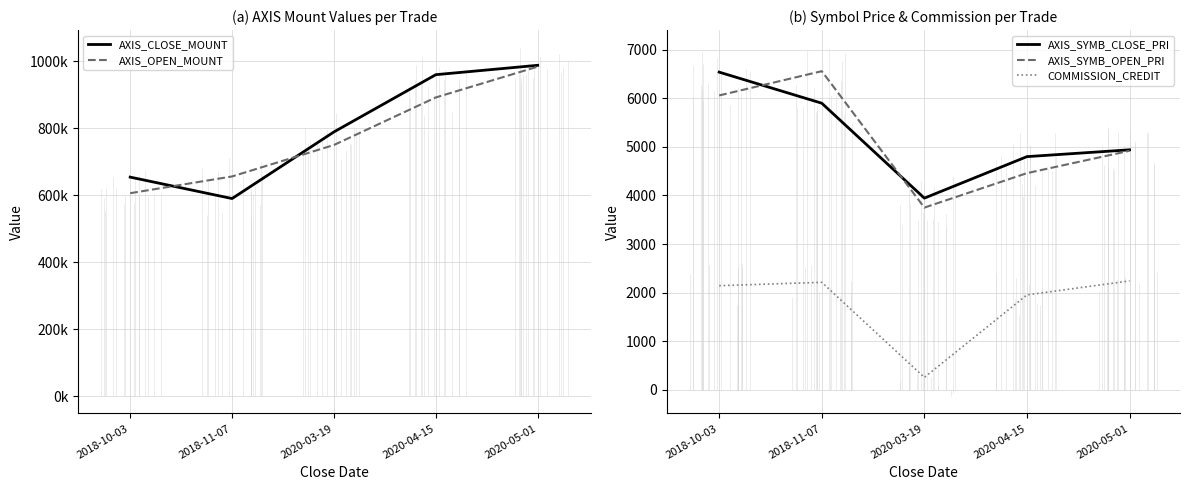

What are all the series names shown in the legend?

AXIS_CLOSE_MOUNT, AXIS_OPEN_MOUNT, AXIS_SYMB_CLOSE_PRI, AXIS_SYMB_OPEN_PRI, COMMISSION_CREDIT